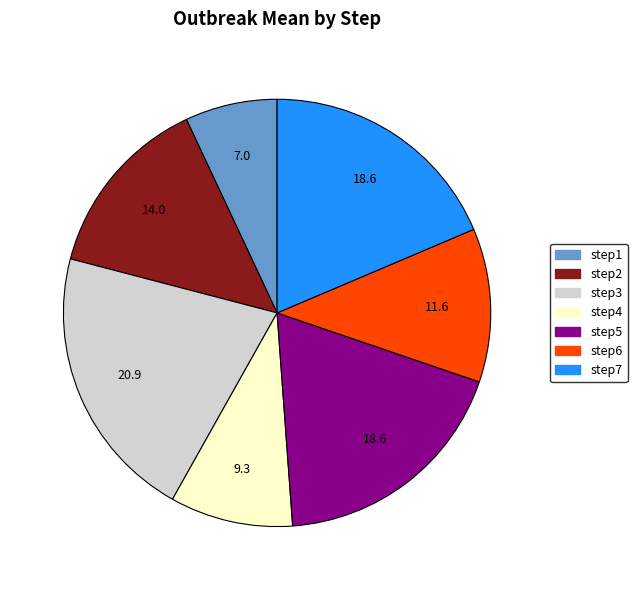

Which slice is the largest?

step3